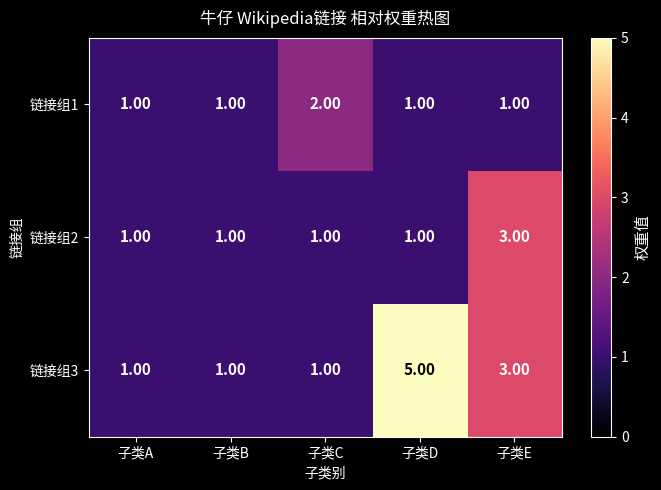

What is the total value across all series at 子类D?

7